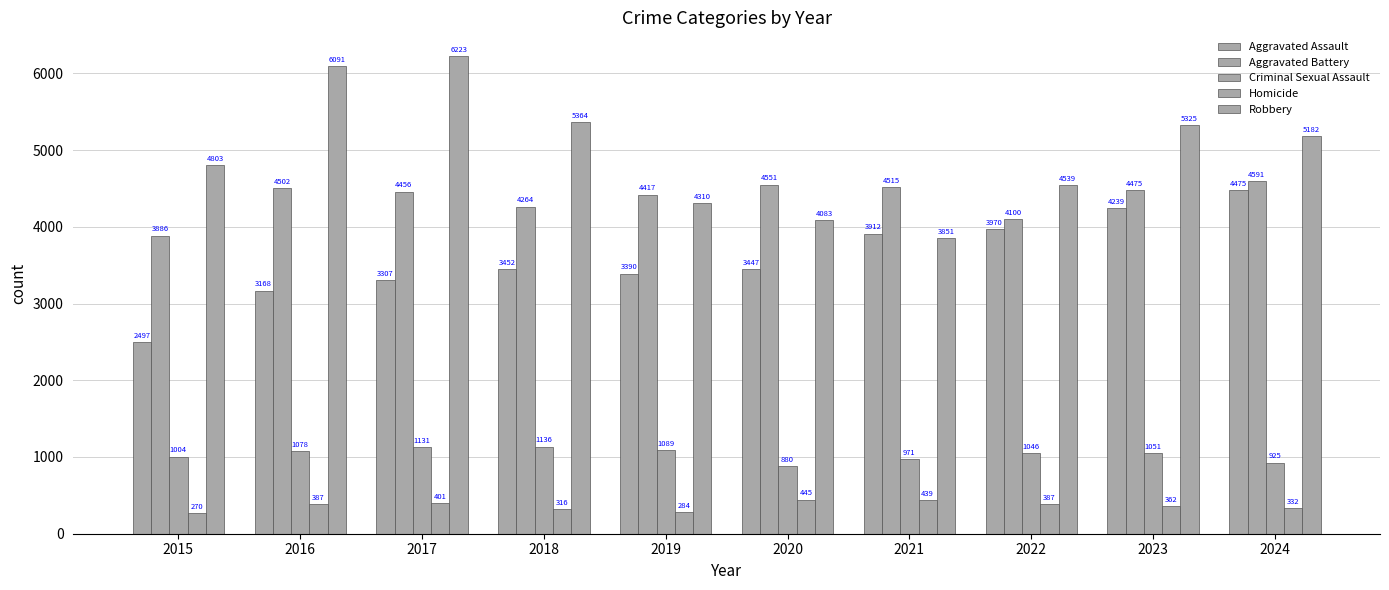

Reading left to right, what are all the values shown in this chart?

Aggravated Assault: 2497	3168	3307	3452	3390	3447	3912	3970	4239	4475
Aggravated Battery: 3886	4502	4456	4264	4417	4551	4515	4100	4475	4591
Criminal Sexual Assault: 1004	1078	1131	1136	1089	880	971	1046	1051	925
Homicide: 270	387	401	316	284	445	439	387	362	332
Robbery: 4803	6091	6223	5364	4310	4083	3851	4539	5325	5182